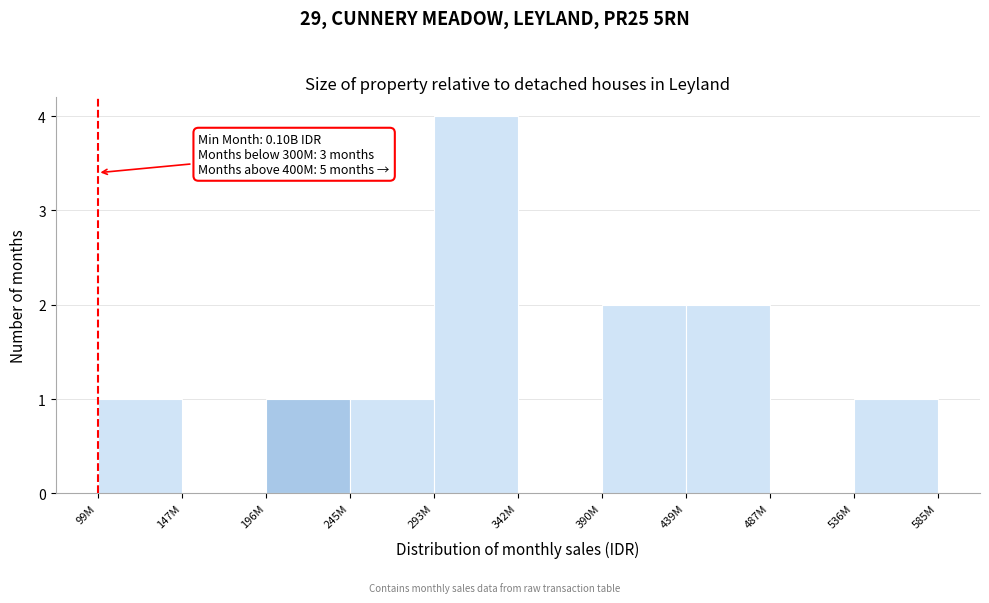

Reading right to left, list all the values displayed in this chart.

536M=1	487M=0	439M=2	390M=2	342M=0	293M=4	245M=1	196M=1	147M=0	99M=1